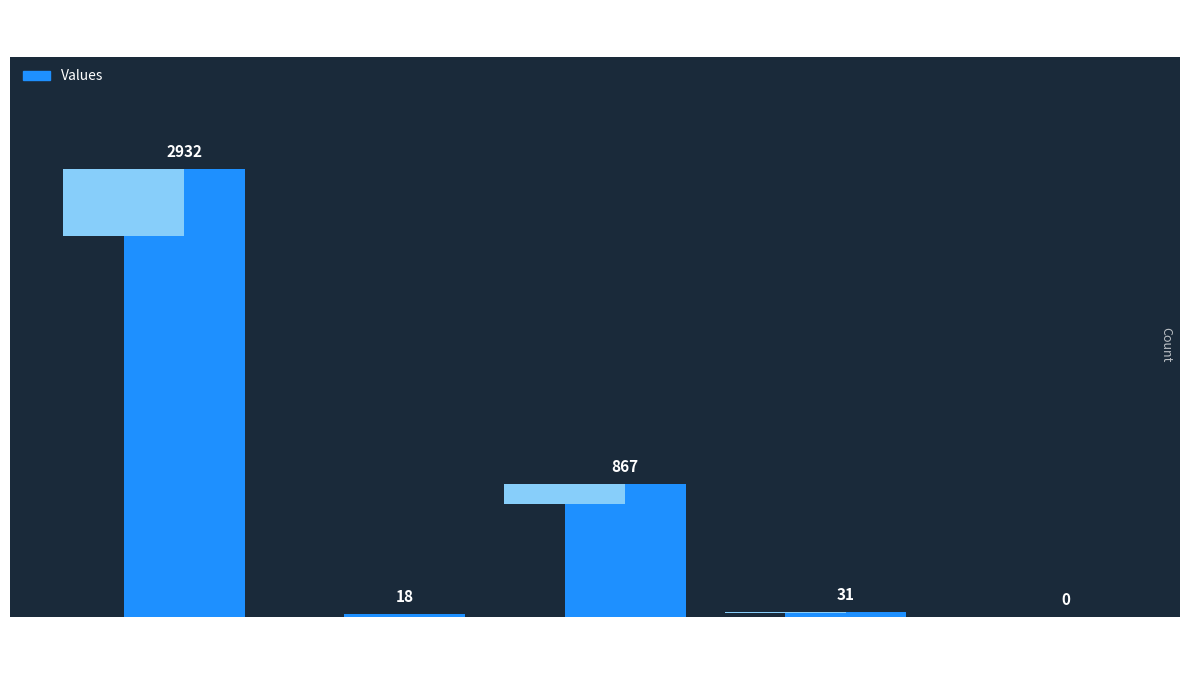

How many positive values are there?

4